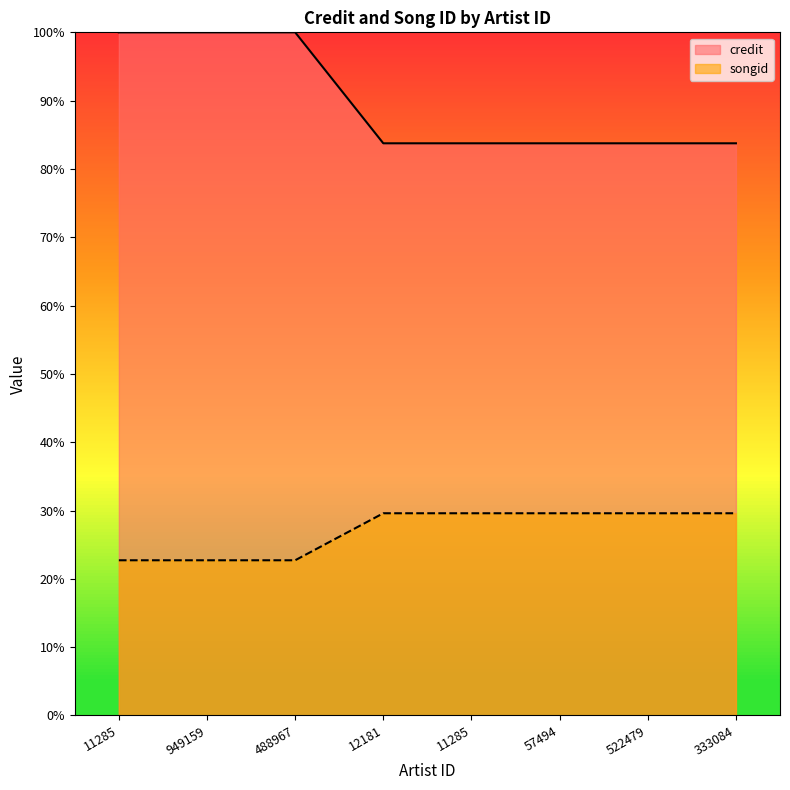

The value of credit at 11285 is 100.0. True or false?

True